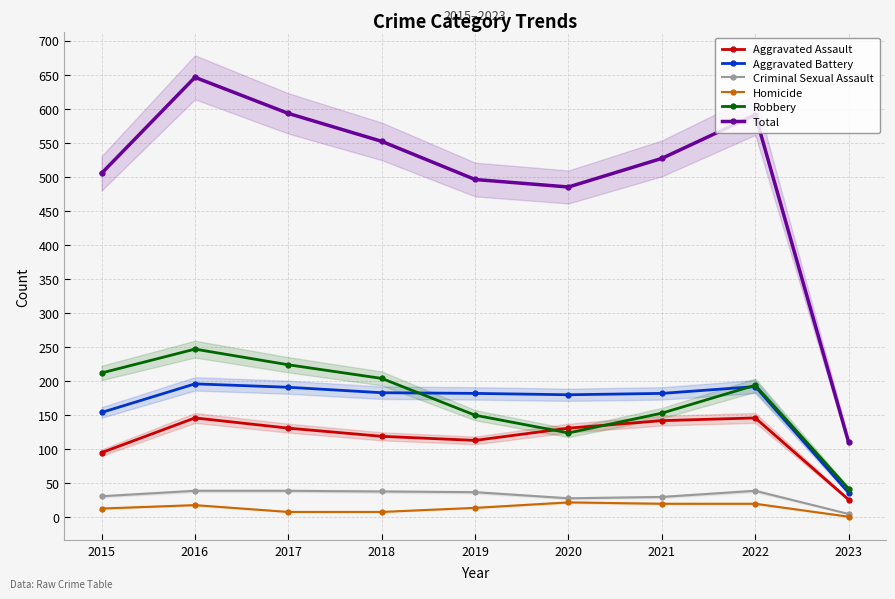

Where is the first local minimum for Total?

2020